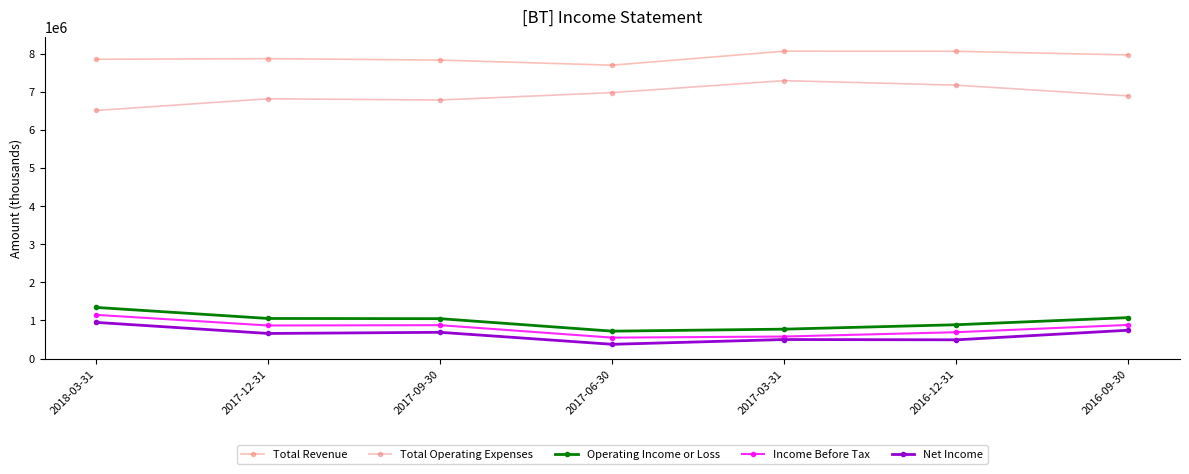

What value does the Total Operating Expenses series have at 2016-09-30?

6894700